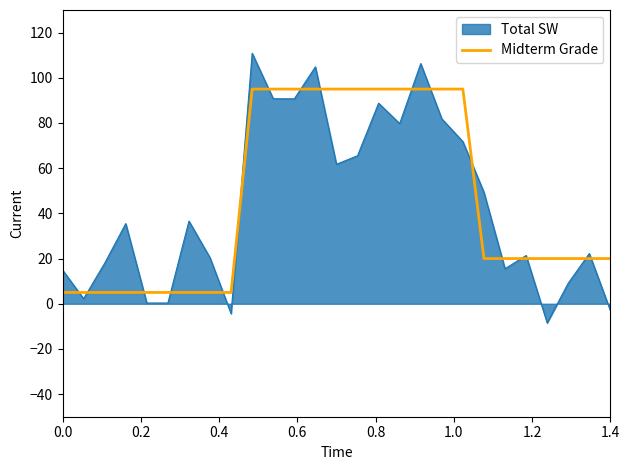

Rank the series by their maximum value, from highest to lowest.

Total SW, Midterm Grade